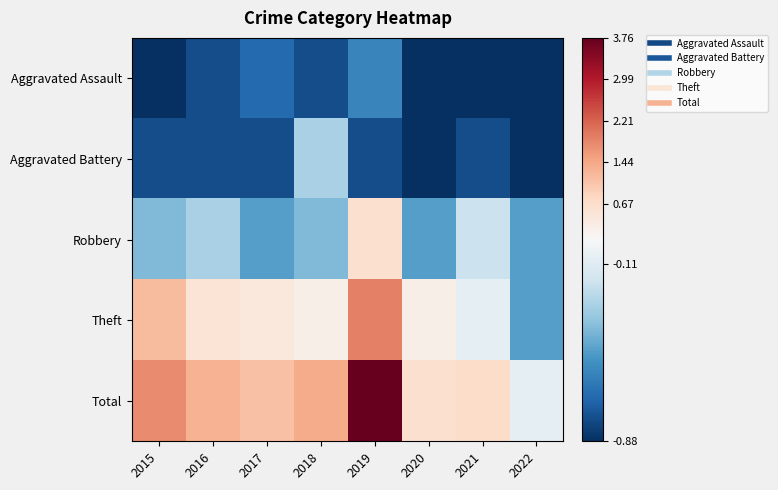

Which label corresponds to the smallest value in the chart?

2015